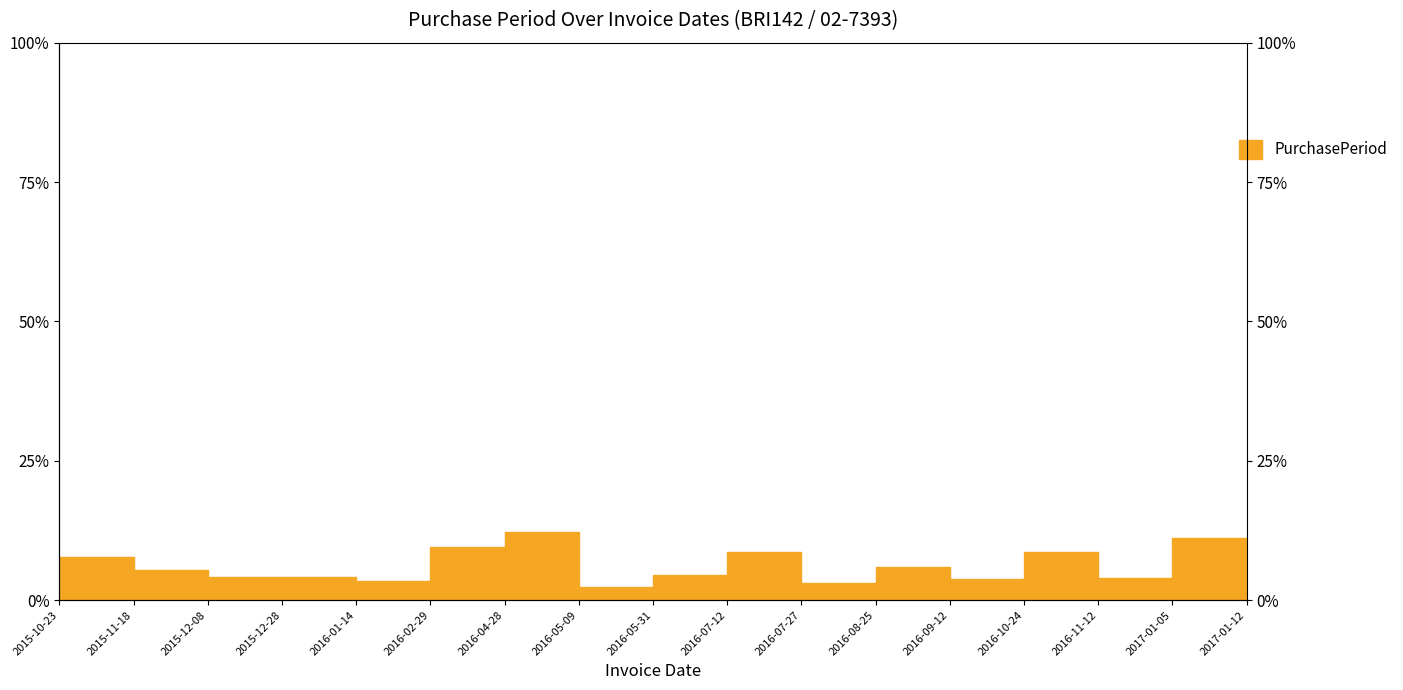

Reading right to left, transcribe all the data shown in this chart.

1.4	11.2	3.9	8.7	3.7	6.0	3.1	8.7	4.5	2.3	12.2	9.5	3.5	4.1	4.1	5.4	7.6